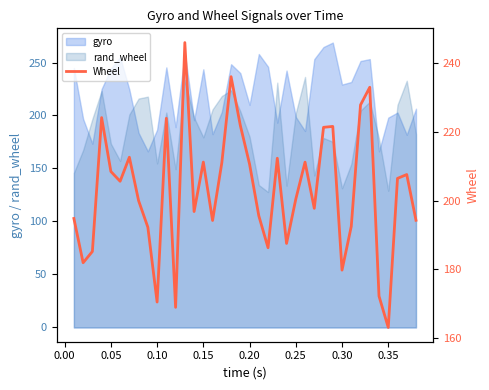

Where is the data nearest to the value 204?

0.20